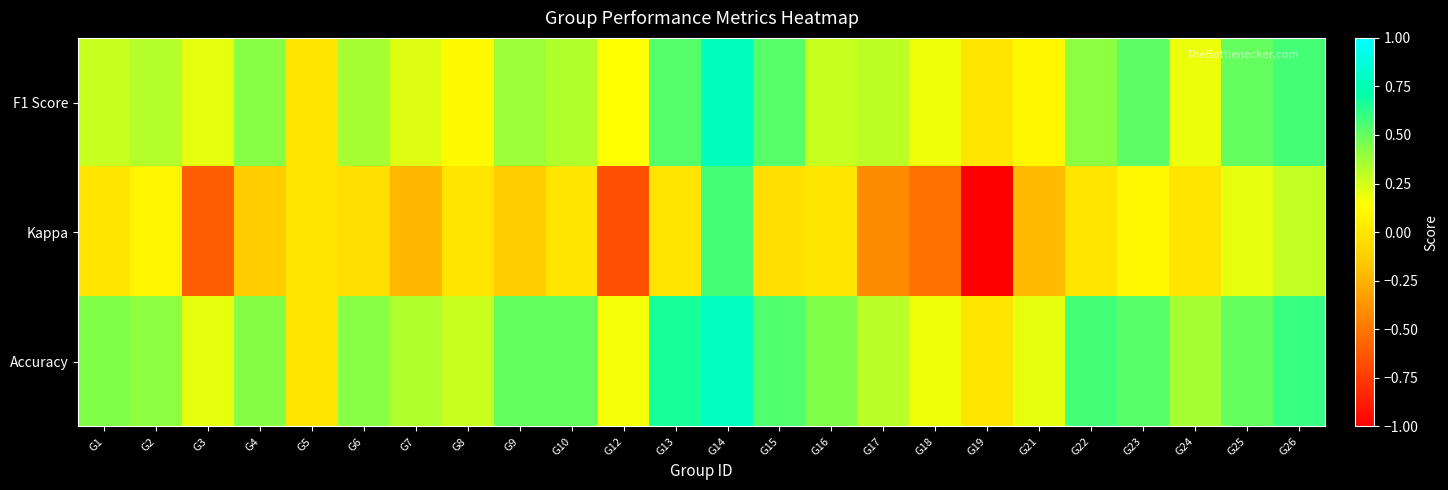

Between G9 and G7, which is larger?

G9